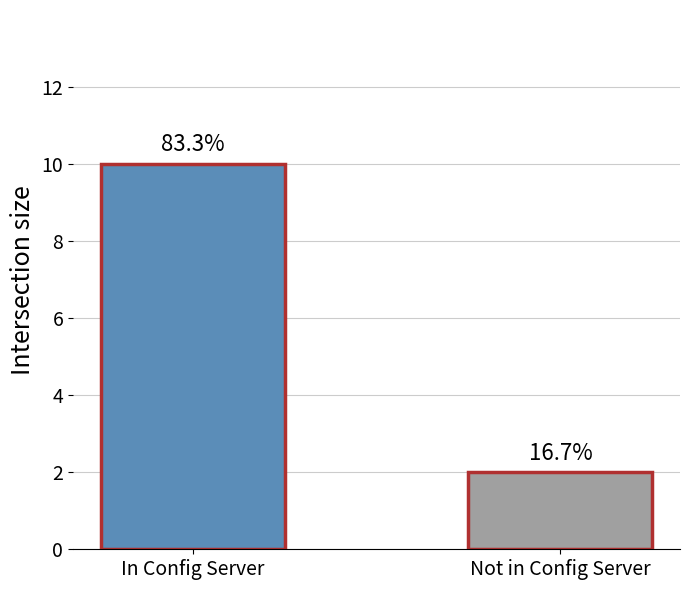

What is the change in value from In Config Server to Not in Config Server?

-8